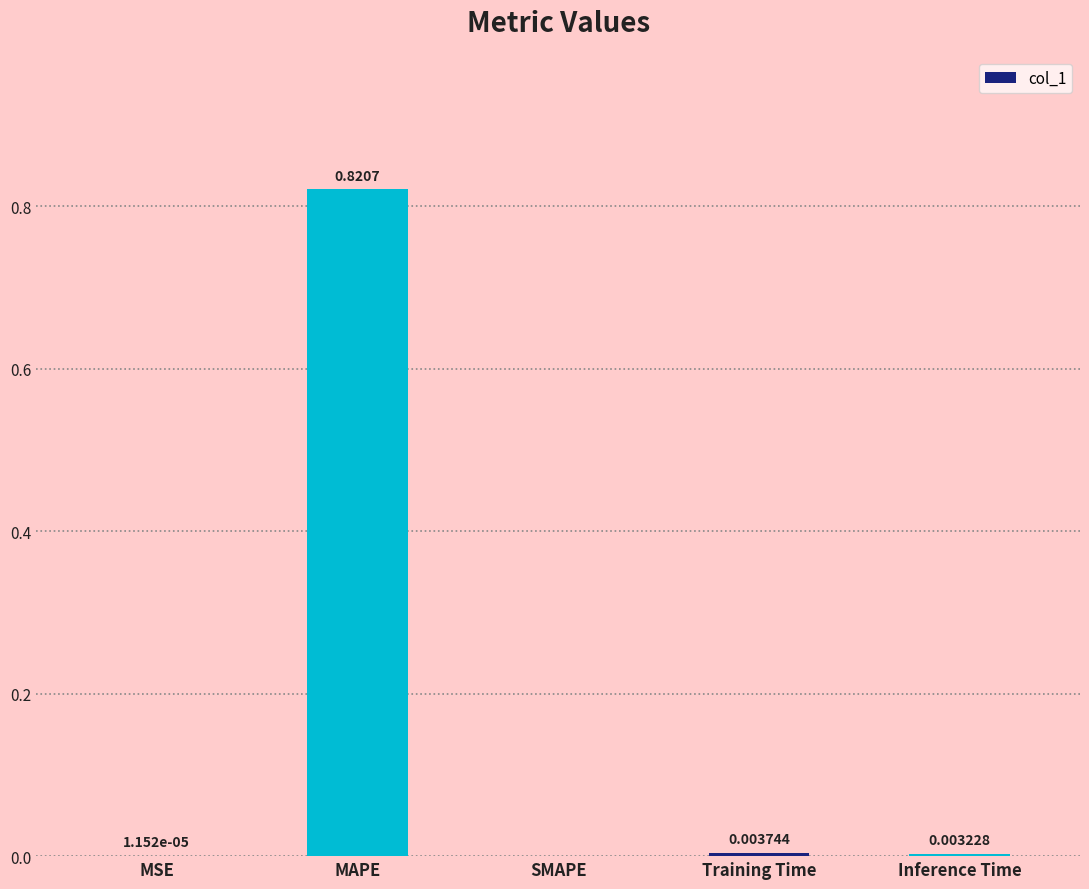

The chart shows a value of 1.4 at MAPE. True or false?

False